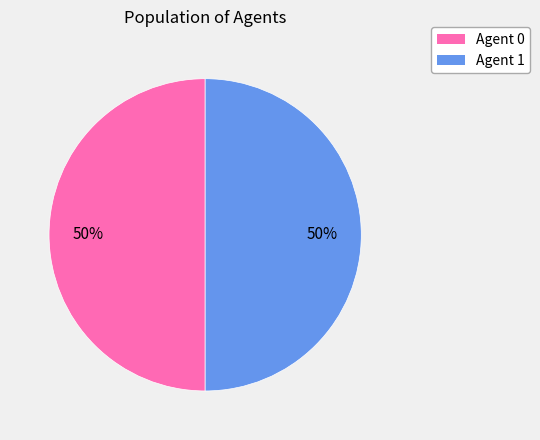

Do Agent 0 and Agent 1 together represent more than half of the pie?

Yes